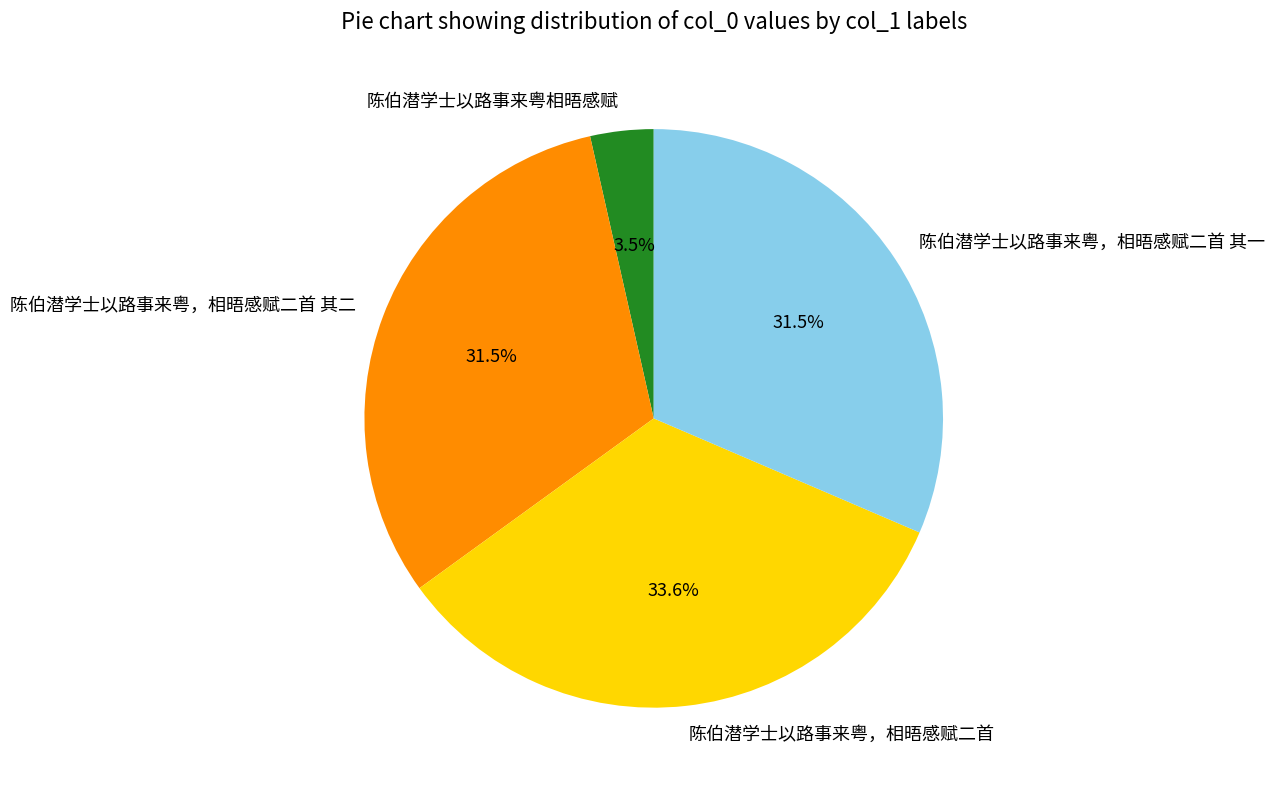

Which slice is the smallest?

陈伯潜学士以路事来粤相晤感赋